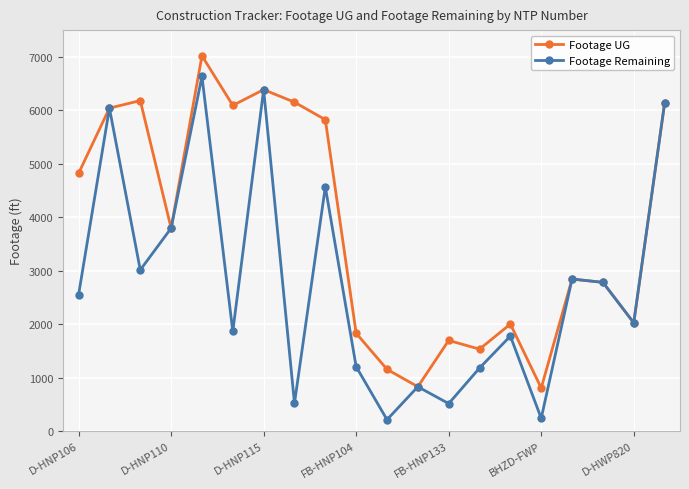

What is the maximum value for Footage Remaining?

6634